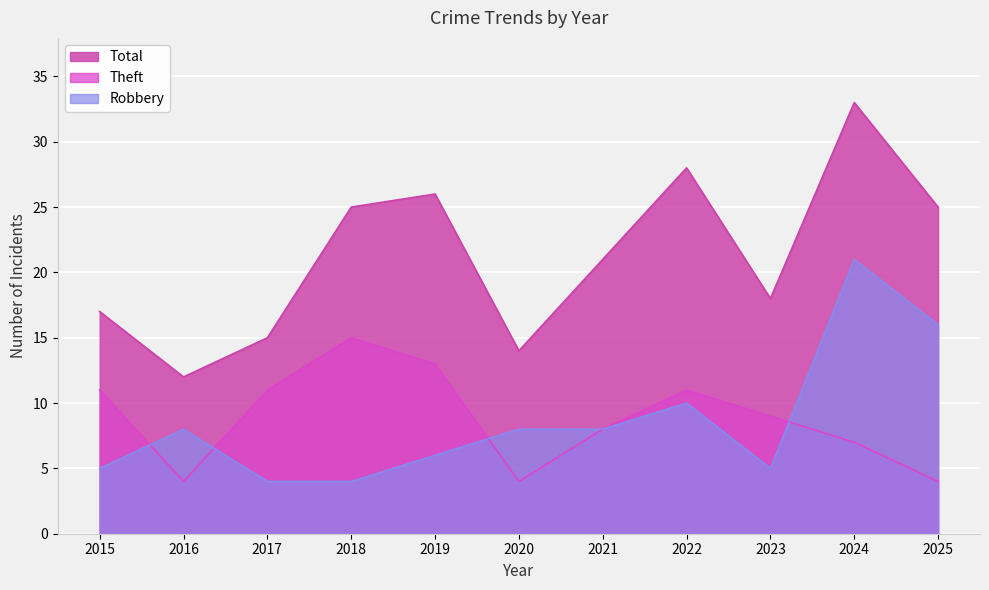

Which series changed the most between 2016 and 2019?

Total